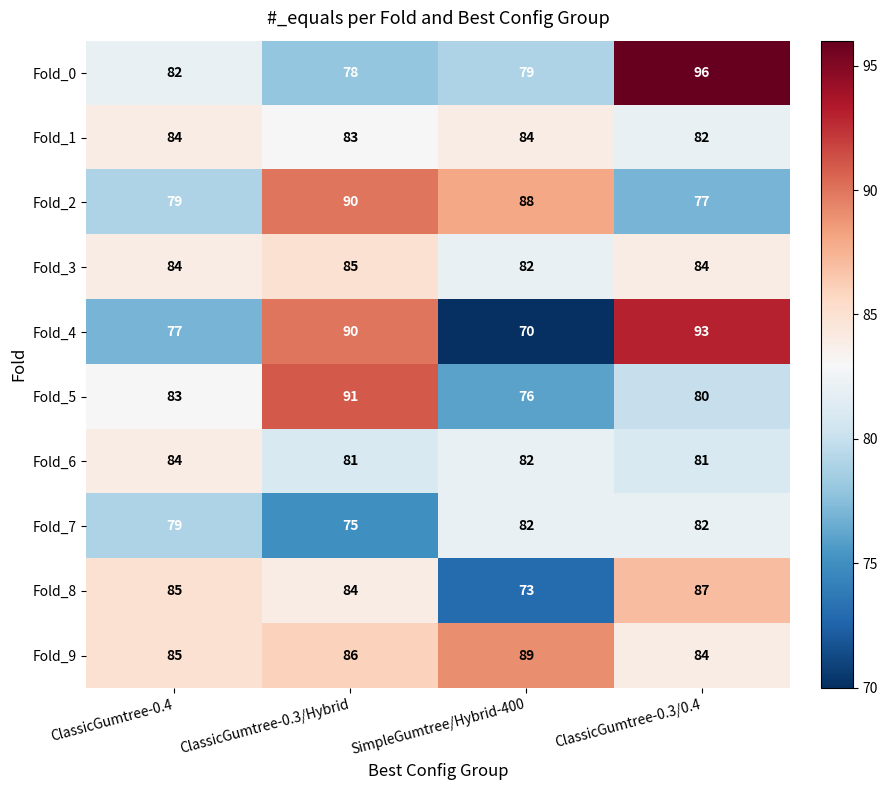

What is the difference between the Fold_7 values at ClassicGumtree-0.3/Hybrid and ClassicGumtree-0.4?

4